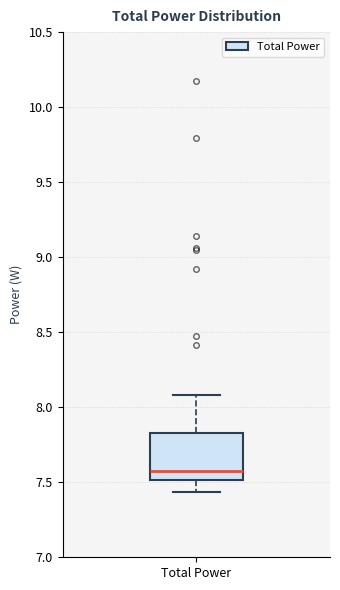

Where is the lower edge of the box for Total Power on the y-axis? The values are not printed on the chart, so give them approximately, as read against the axis.

7.50